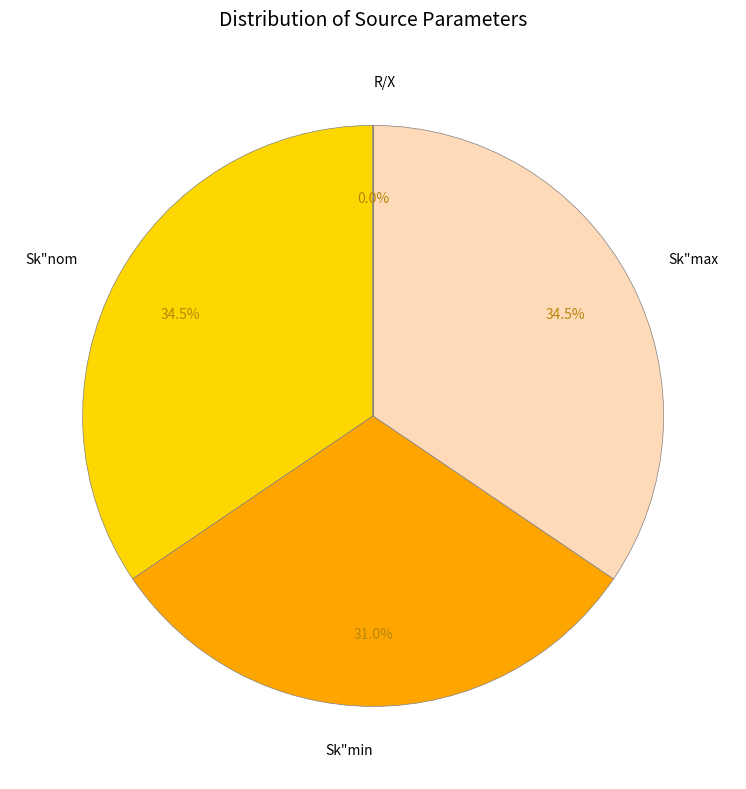

Is it true that Sk"min is 20% of the pie?

False